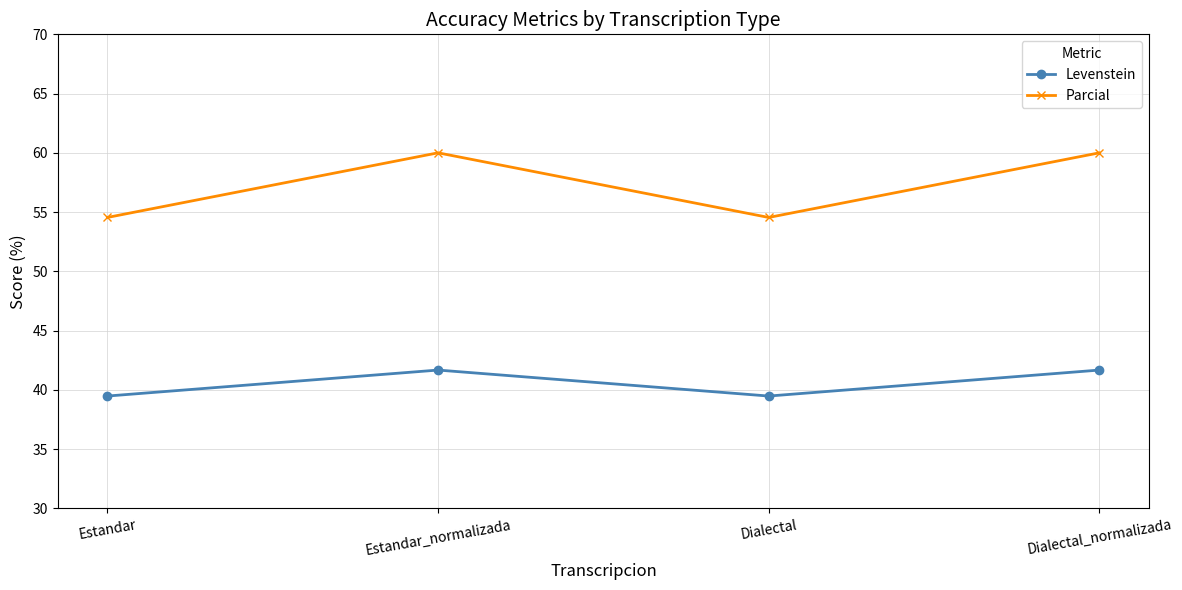

True or false: Levenstein and Parcial cross at least once.

False